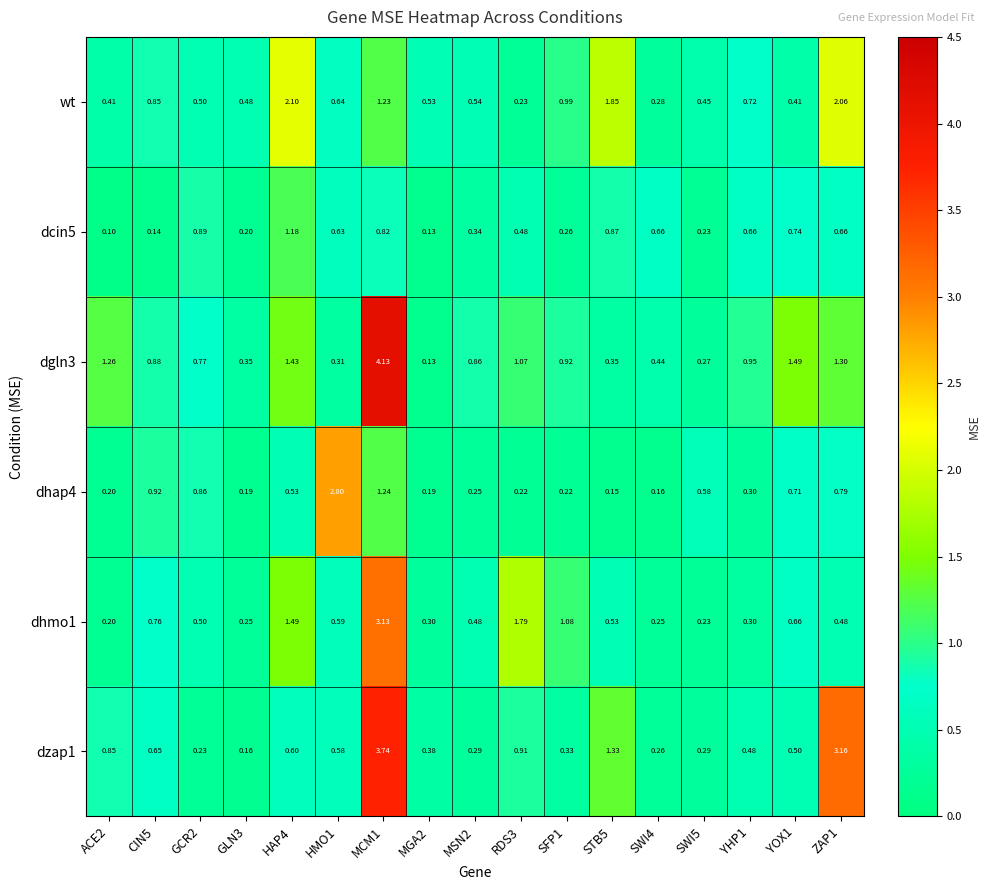

What is the total value across all series at STB5?

5.1